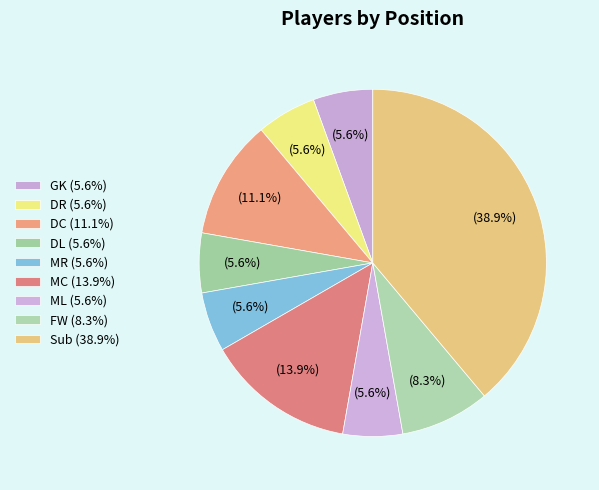

Between Sub and DL, which is larger?

Sub